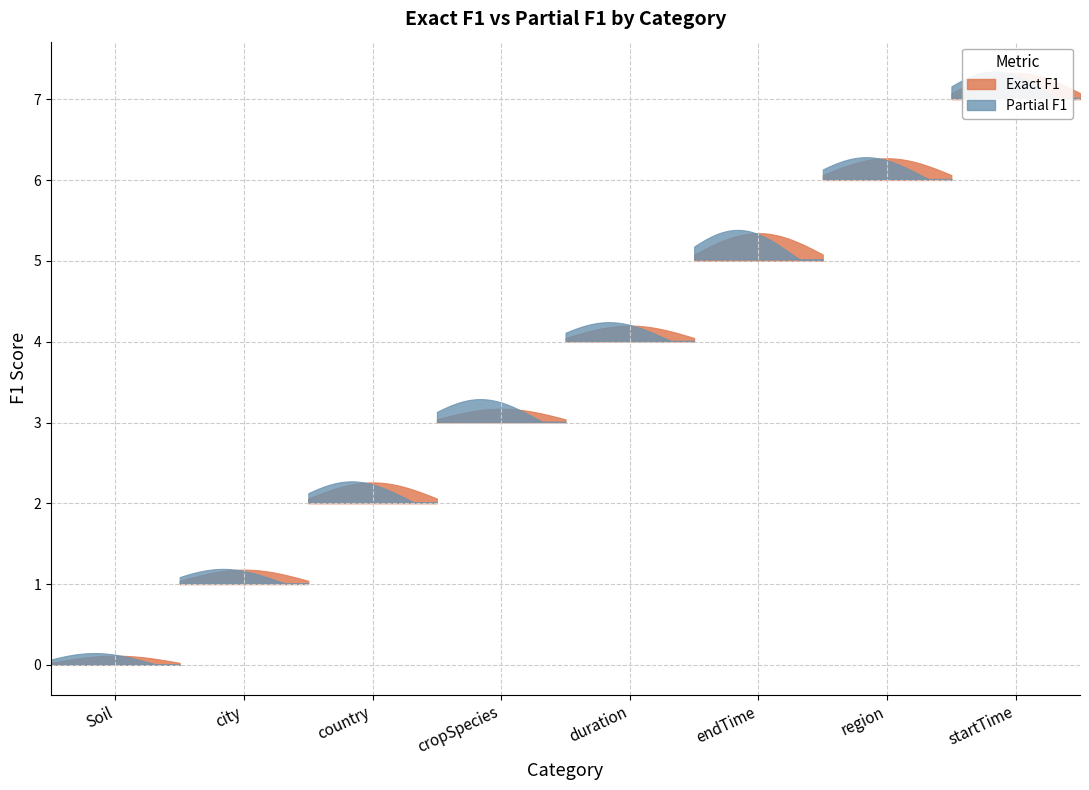

True or false: Partial F1 and Exact F1 cross at least once.

False